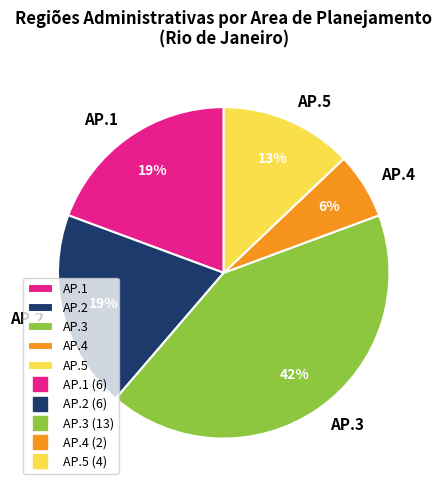

To the nearest percent, what is the combined percentage of AP.1 and AP.5?

32%